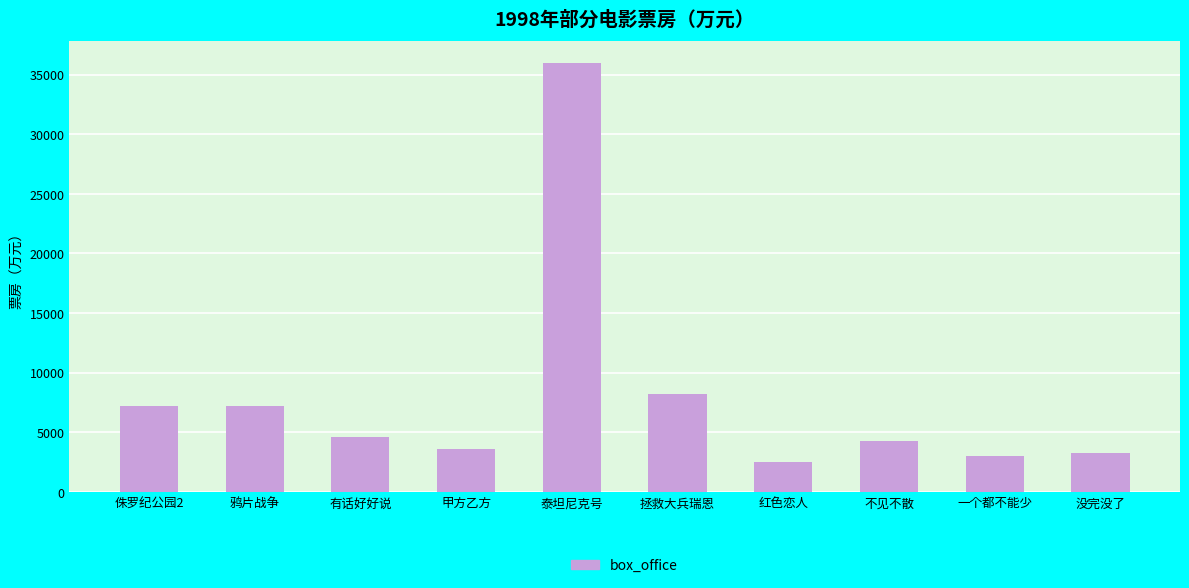

At which label does the data first exceed 4580?

侏罗纪公园2